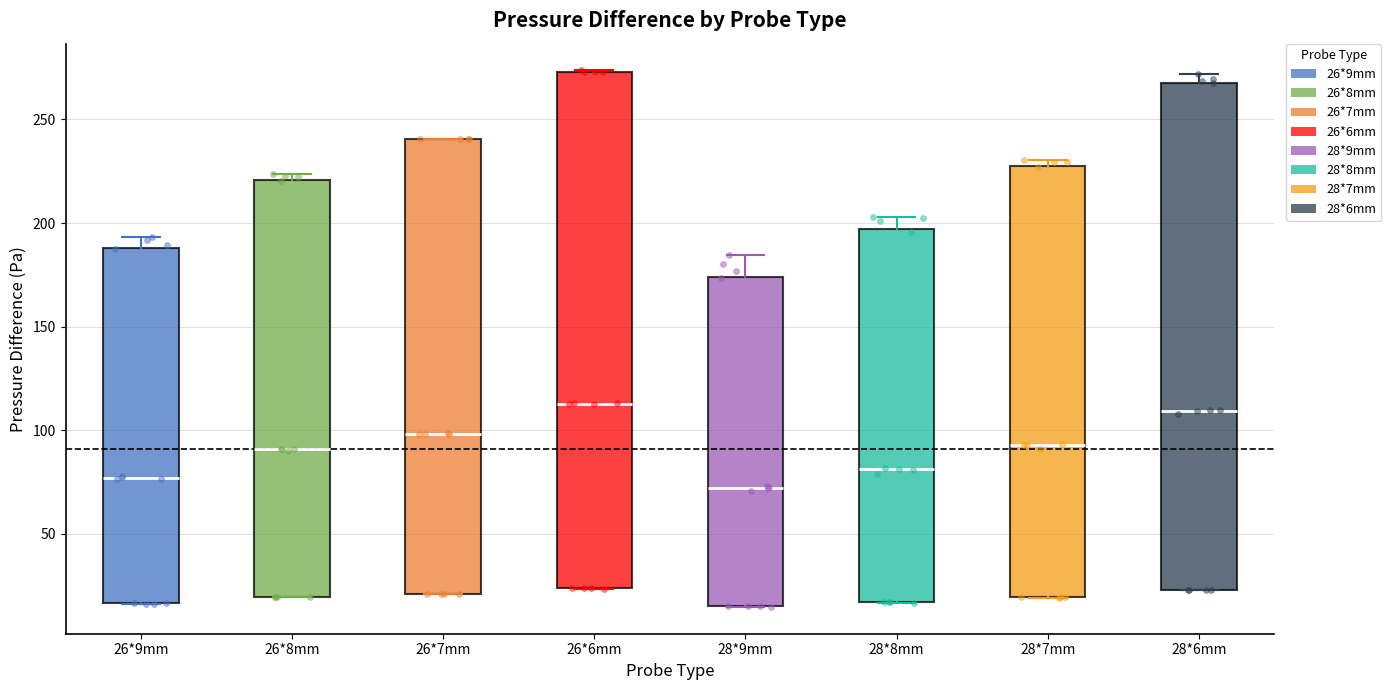

Where does the median line of the box for 26*8mm sit on the y-axis? The values are not printed on the chart, so give them approximately, as read against the axis.

90